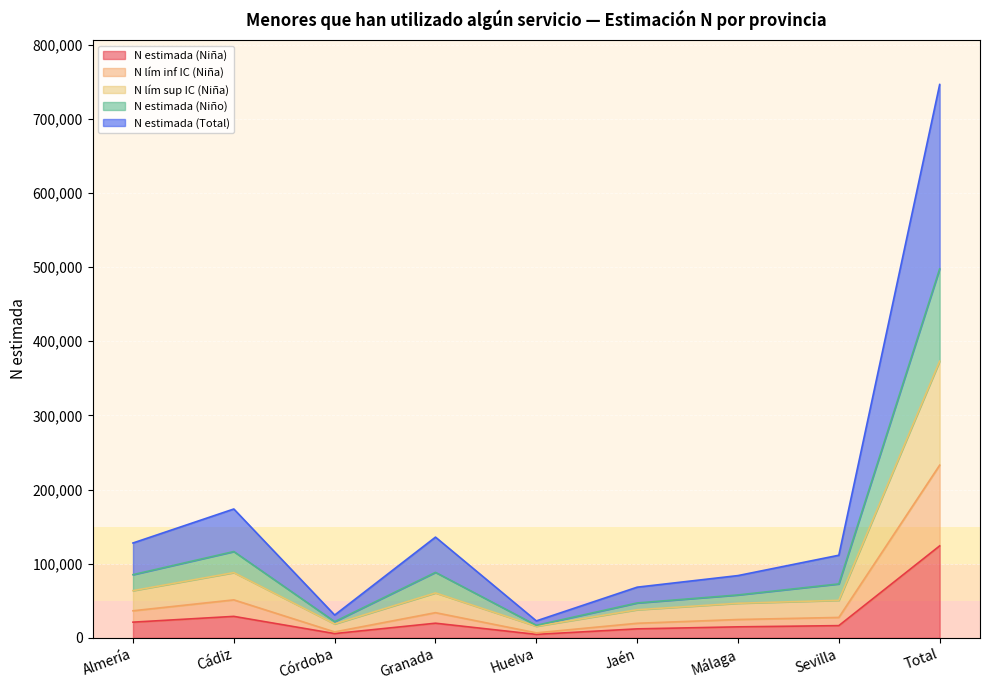

How many lines are shown in the chart?

5